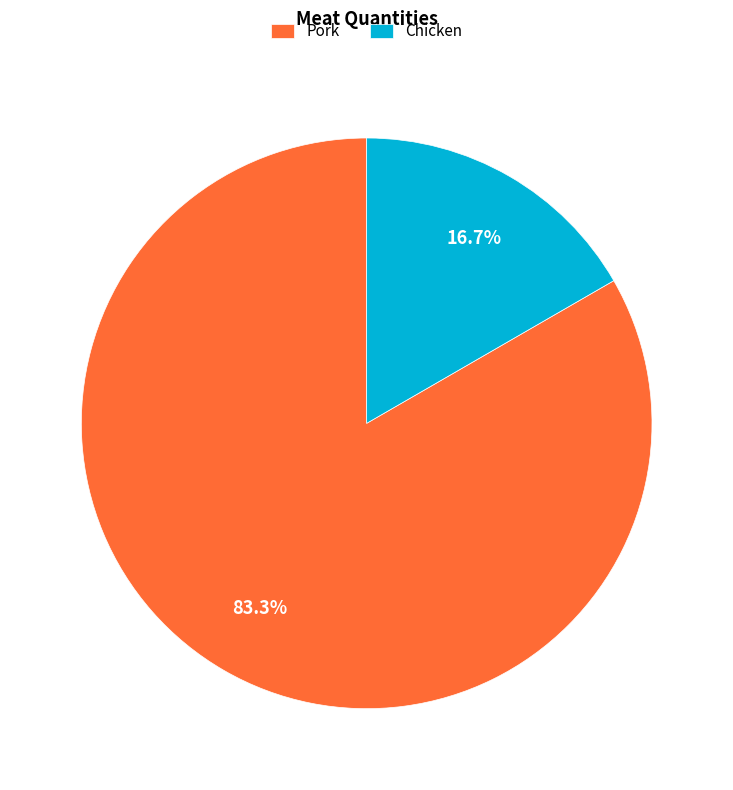

To the nearest percent, what is the combined percentage of Chicken and Pork?

100%